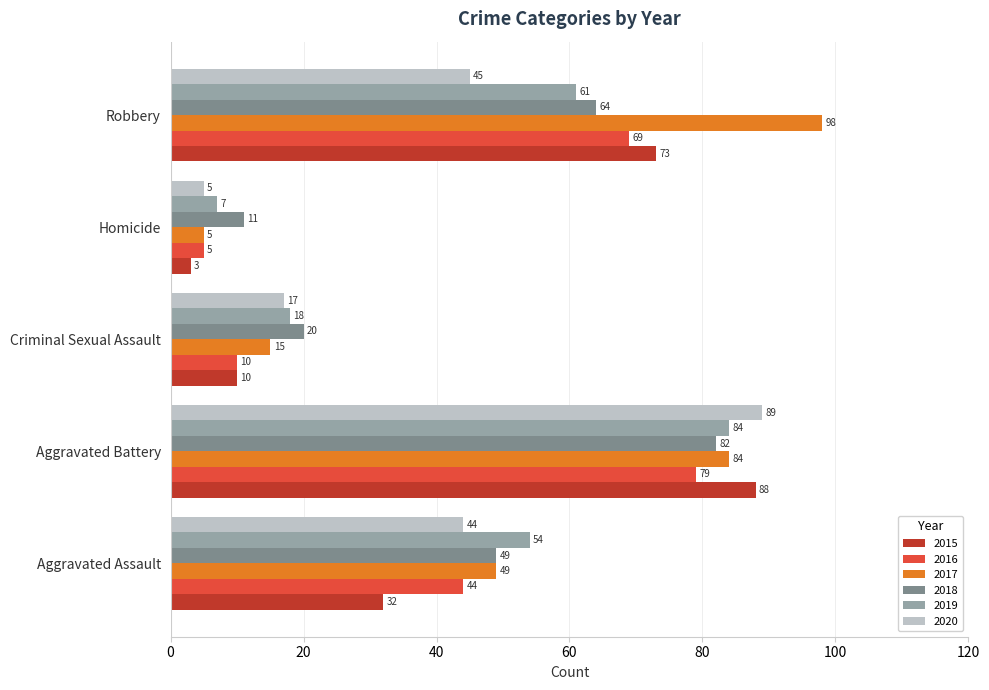

Which series has the largest total across all categories?

2017